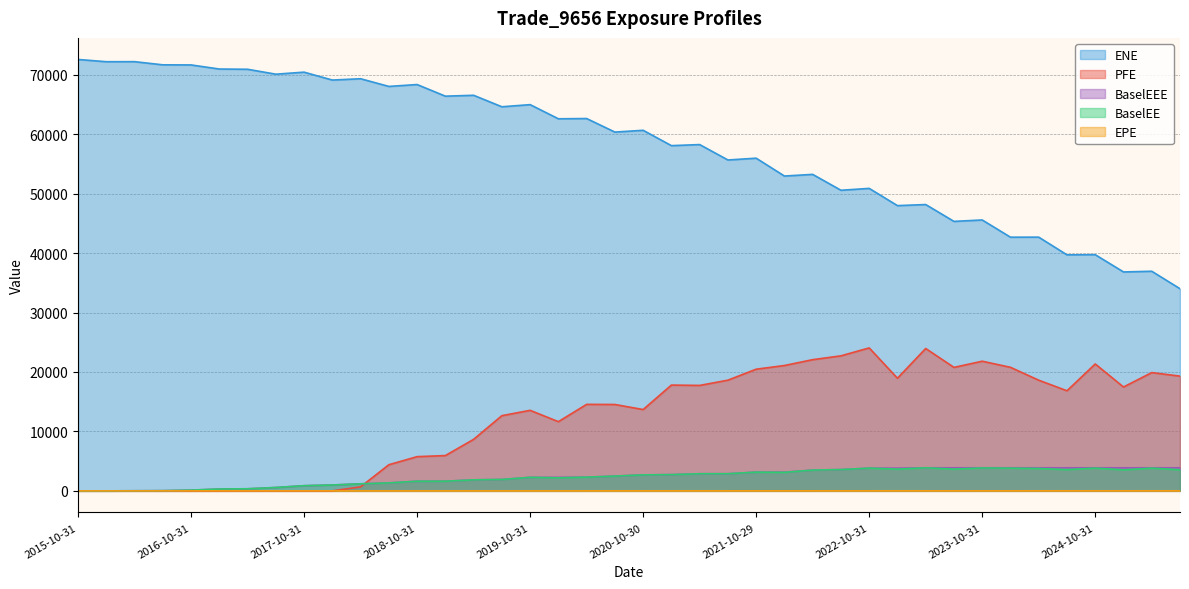

How many data points in BaselEEE are less than 2687?

20